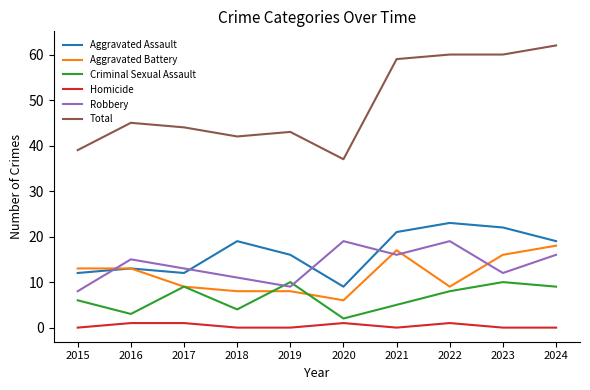

Which series has the largest range (max minus min)?

Total